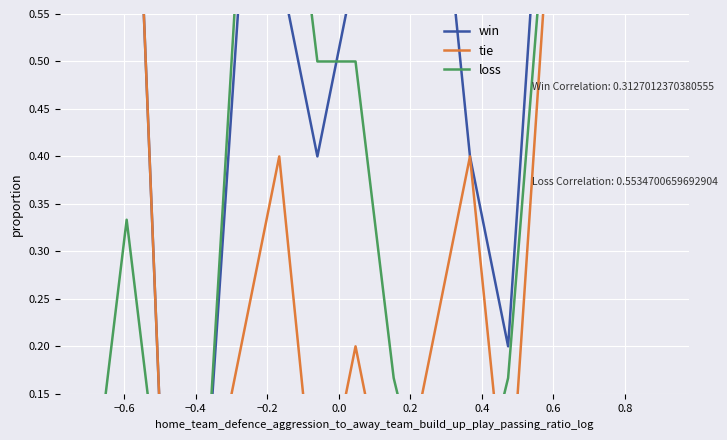

What is the label of the 8th point from the right?

0.8